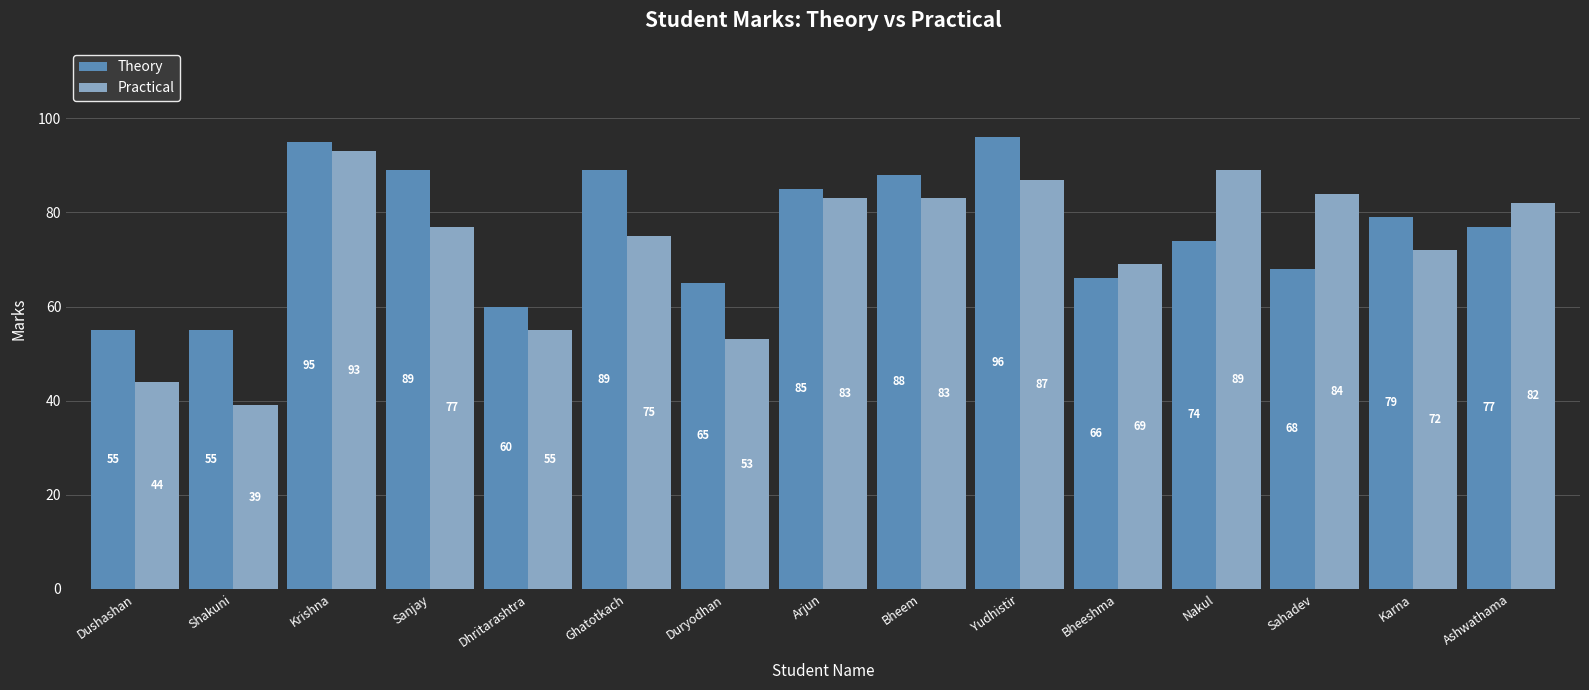

Reading right to left, what are all the values shown in this chart?

Theory: 77	79	68	74	66	96	88	85	65	89	60	89	95	55	55
Practical: 82	72	84	89	69	87	83	83	53	75	55	77	93	39	44